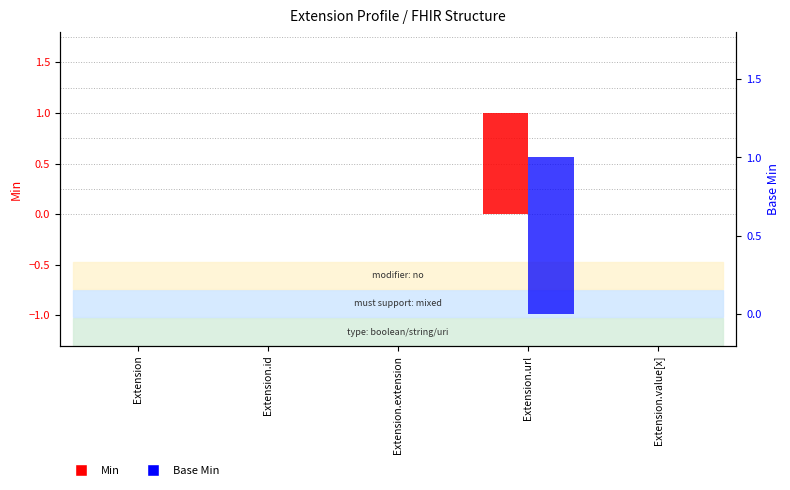

Which series has the widest spread of values?

Min